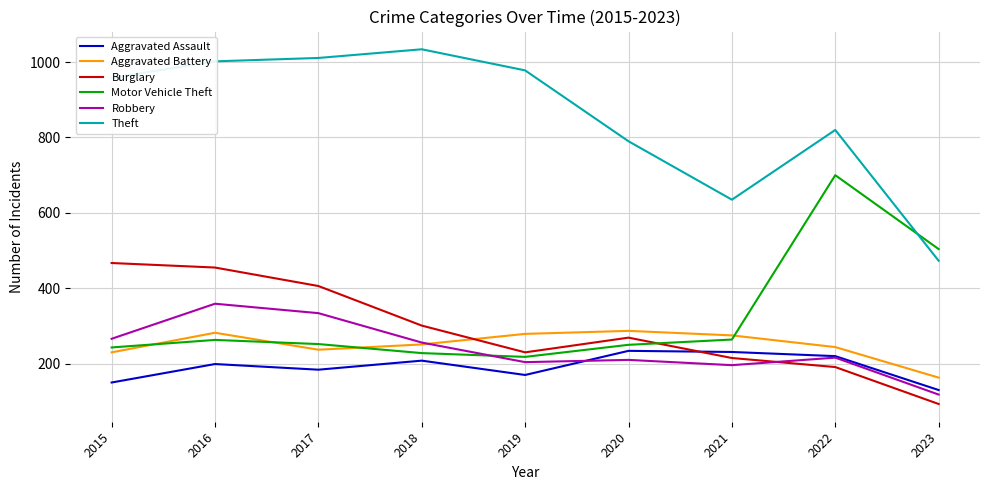

What are all the series names shown in the legend?

Aggravated Assault, Aggravated Battery, Burglary, Motor Vehicle Theft, Robbery, Theft